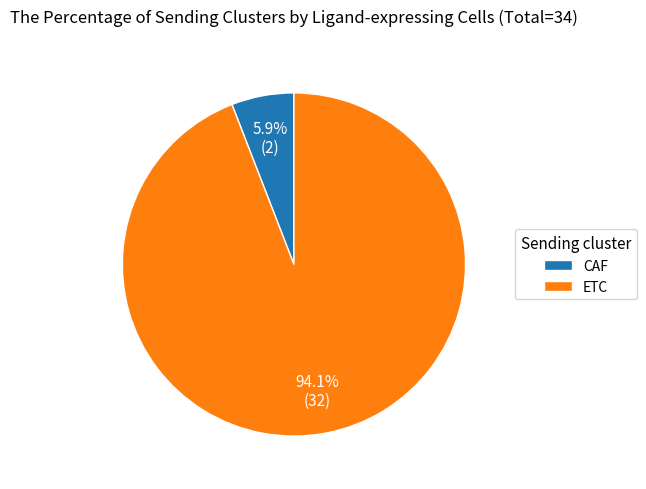

Rank the categories by value from highest to lowest.

ETC, CAF